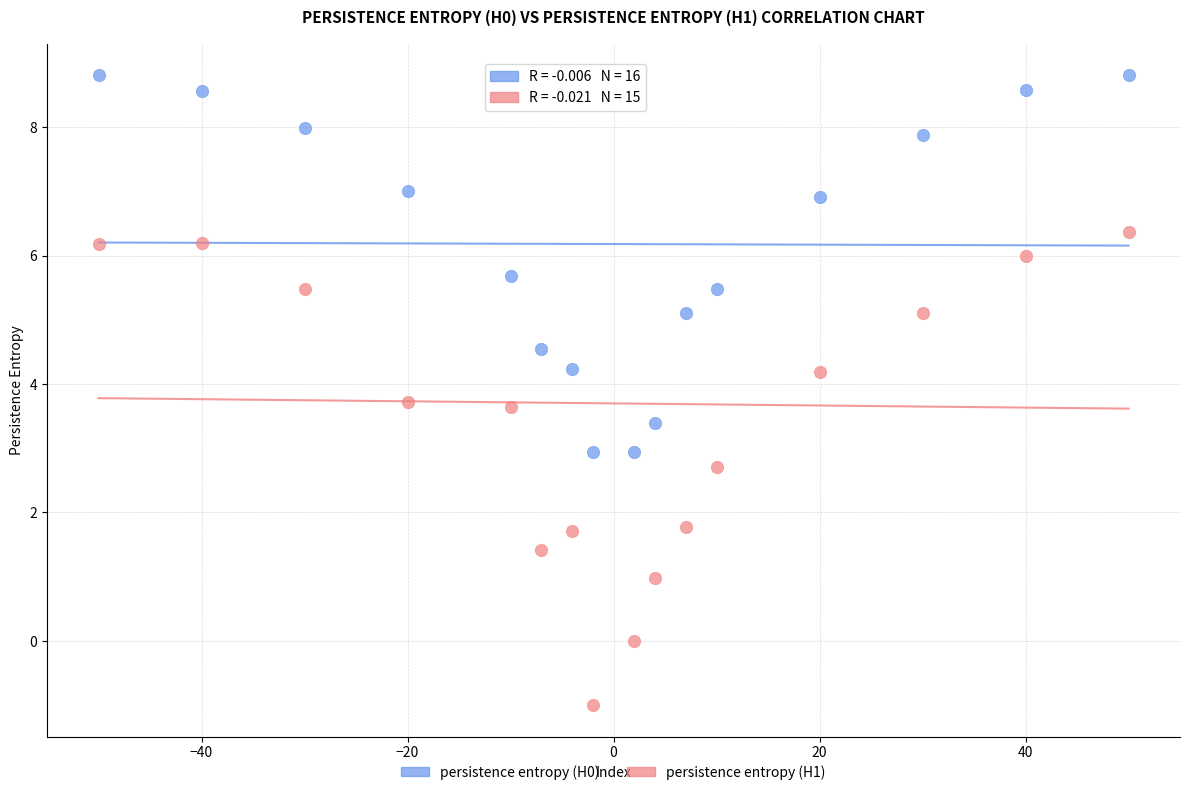

Which series has the largest Y range (max minus min)?

persistence entropy (H1)